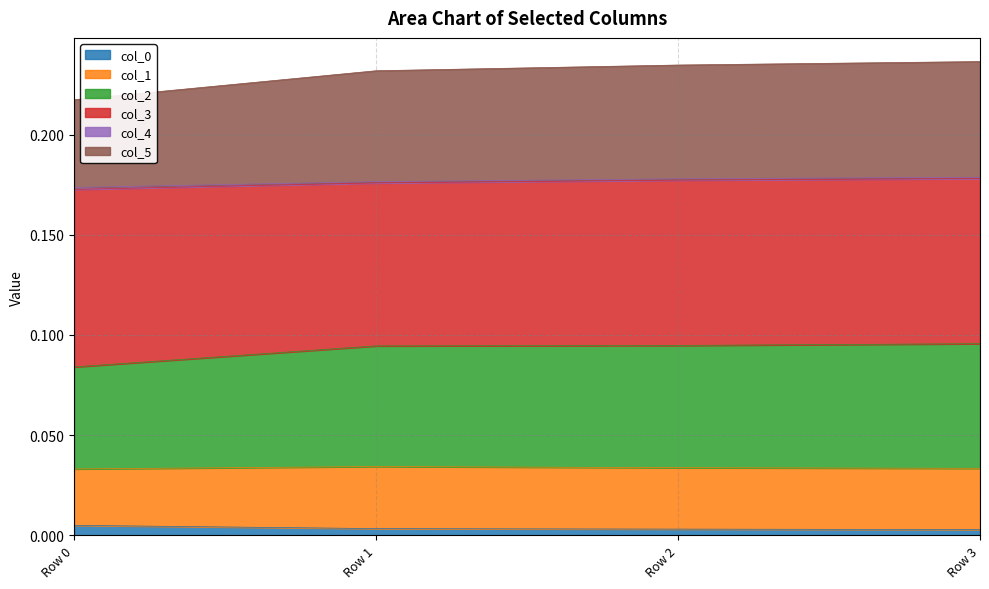

Does the chart display data point markers on the line(s)?

No